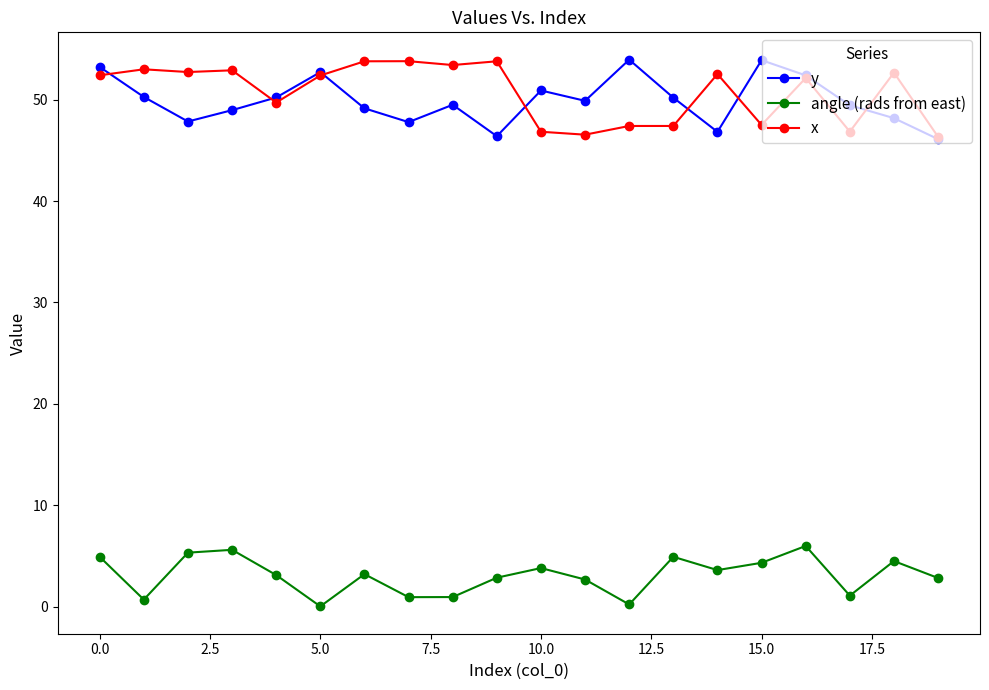

True or false: y and angle (rads from east) cross at least once.

False